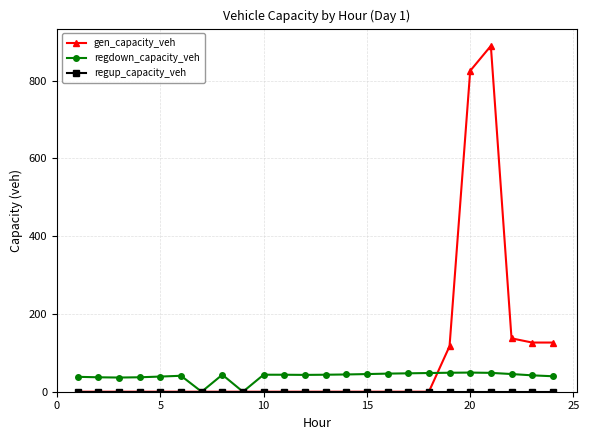

At how many categories does at least one series exceed 380?

2